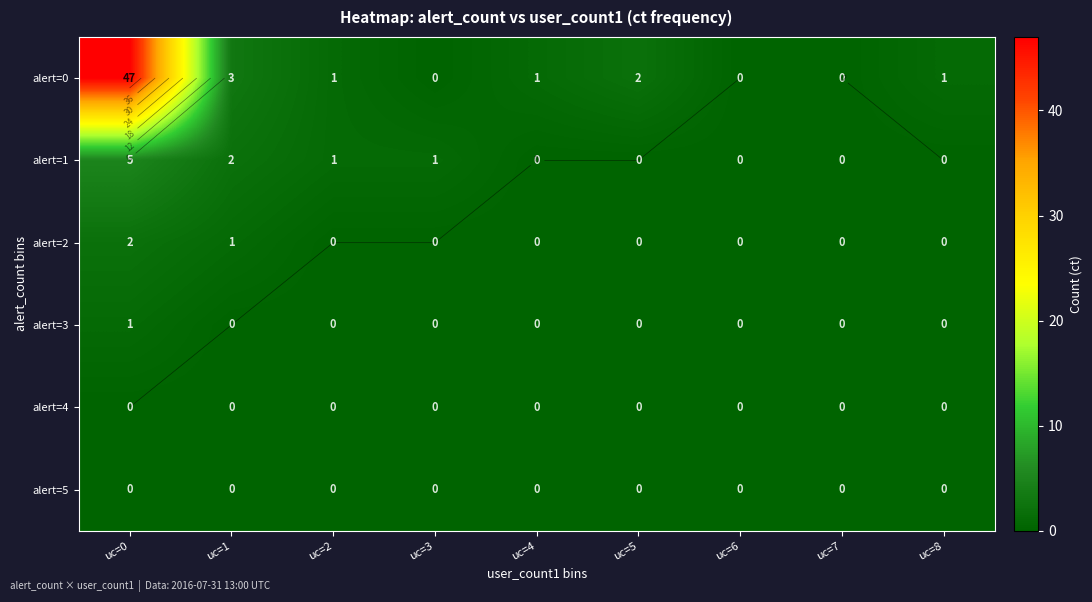

How many distinct data groups are displayed?

6